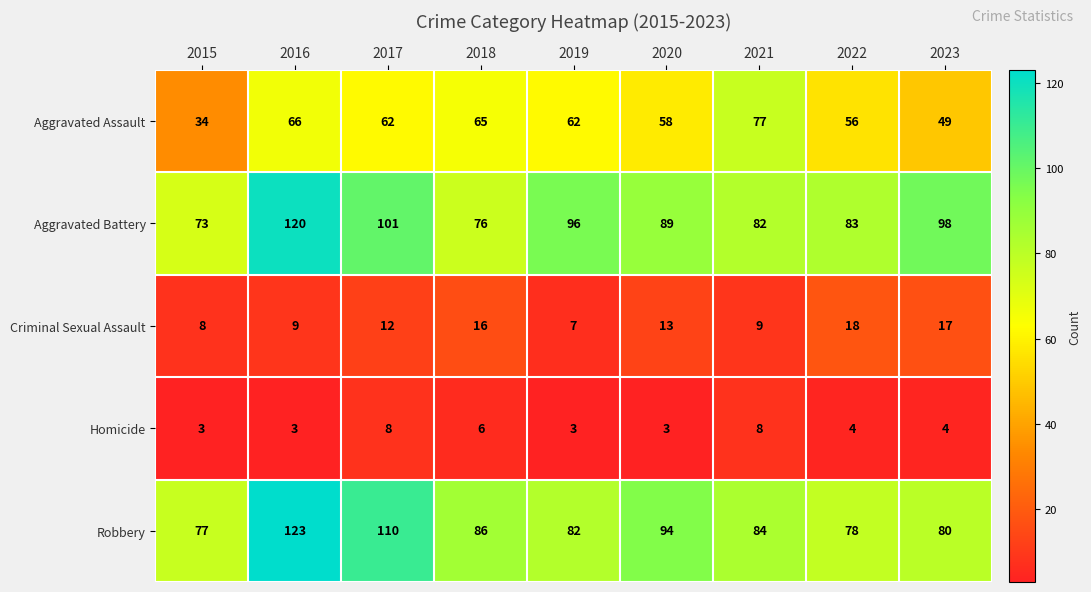

List the labels in order of Aggravated Battery value, smallest first.

2015, 2018, 2021, 2022, 2020, 2019, 2023, 2017, 2016